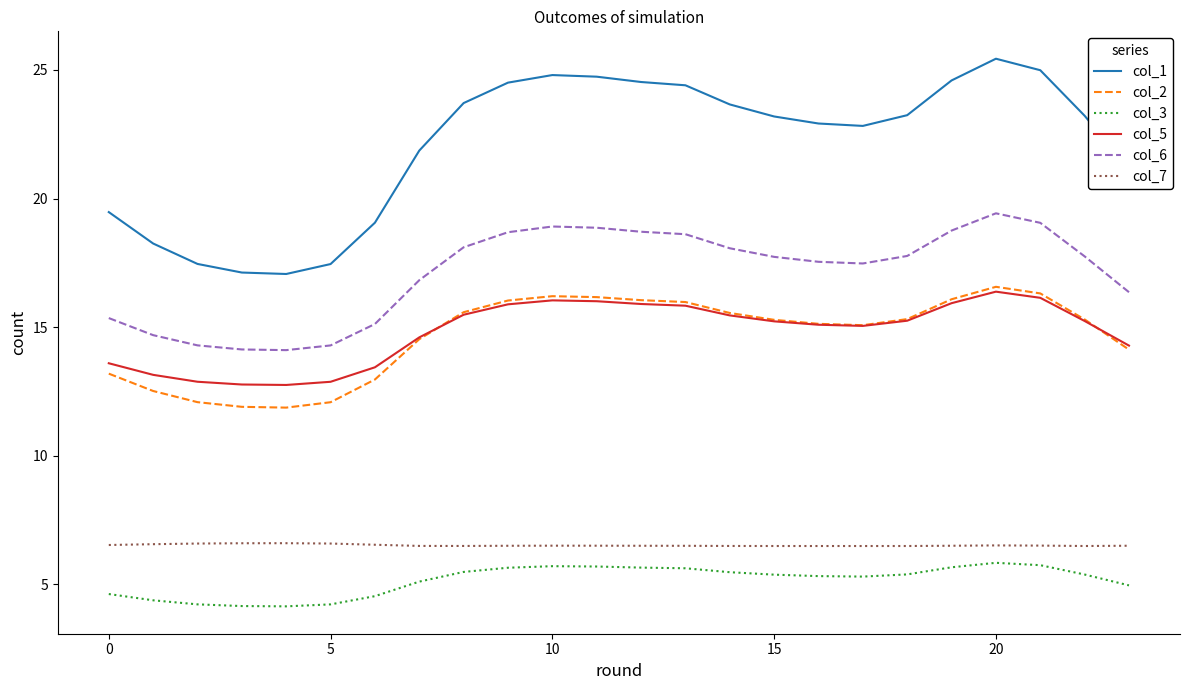

What is the maximum value for col_1?

25.4